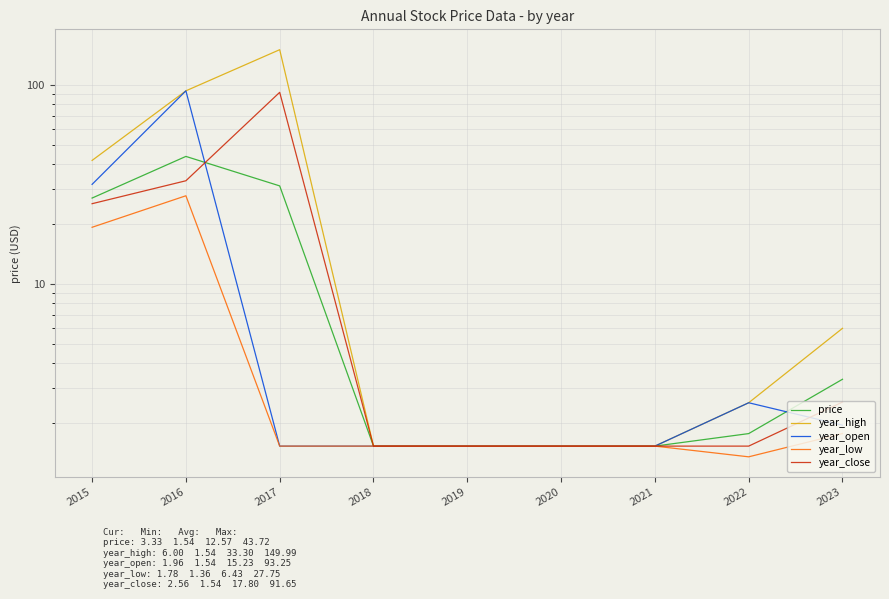

Which has a higher value, 2023 or 2018?

2023